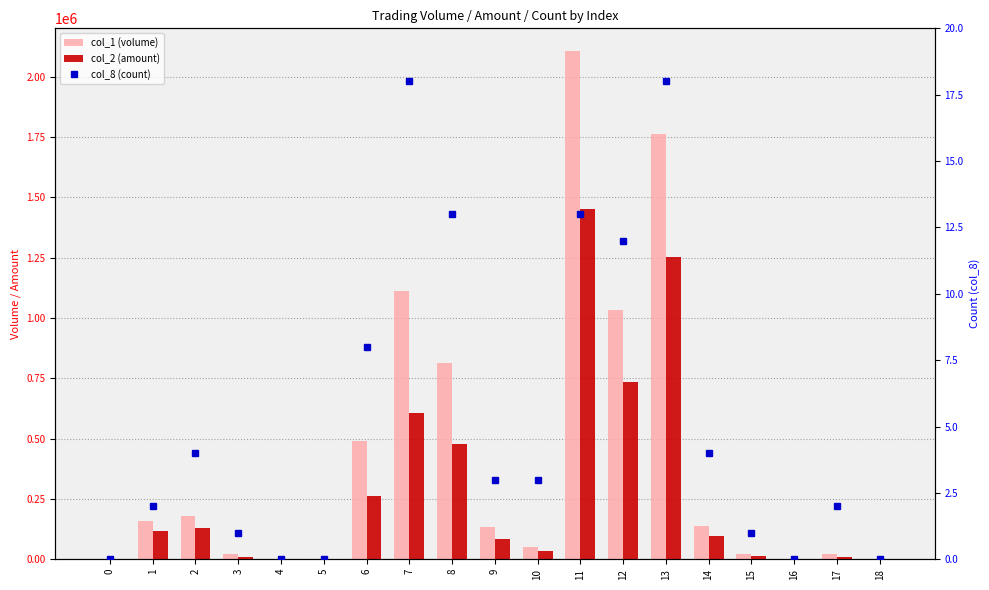

Which category has the highest value across all series?

11